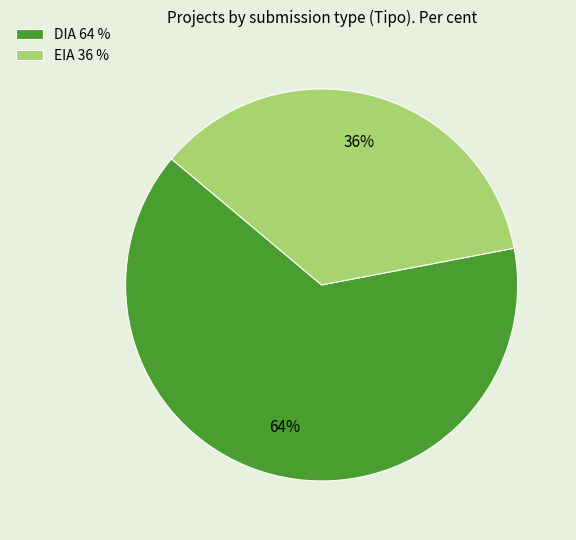

Is EIA the majority of the pie?

No